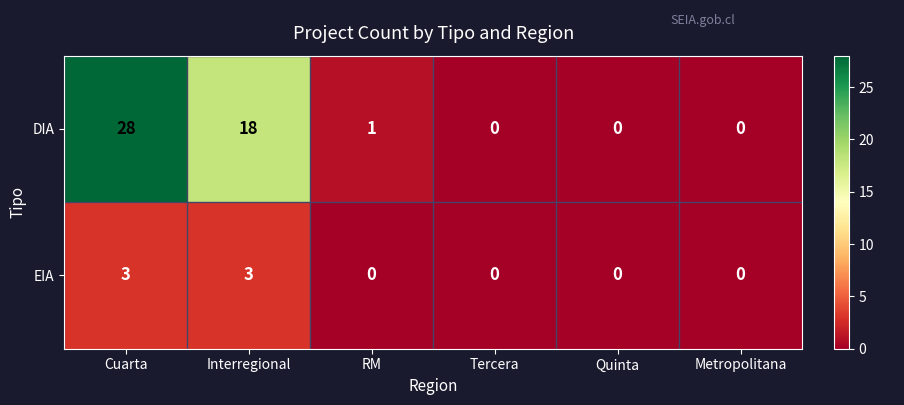

Which series has the largest range (max minus min)?

DIA